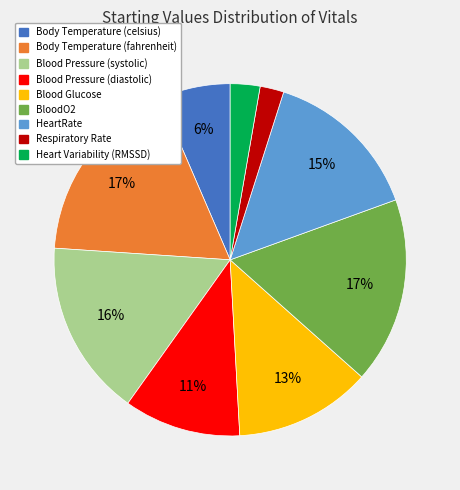

Is Body Temperature (celsius) the majority of the pie?

No